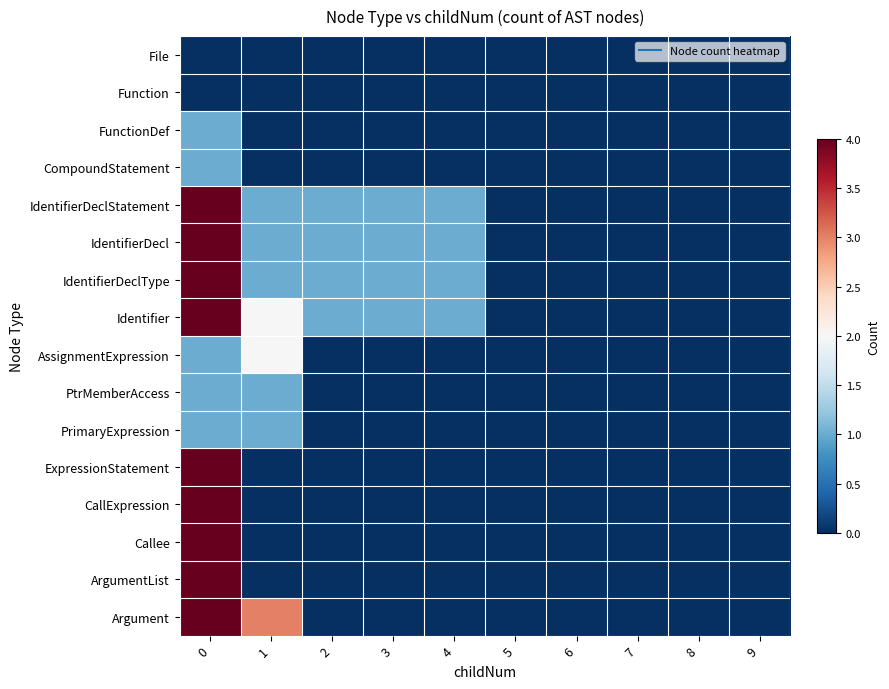

Rank the series at 3 from highest to lowest value.

IdentifierDeclStatement, IdentifierDecl, IdentifierDeclType, Identifier, File, Function, FunctionDef, CompoundStatement, AssignmentExpression, PtrMemberAccess, PrimaryExpression, ExpressionStatement, CallExpression, Callee, ArgumentList, Argument